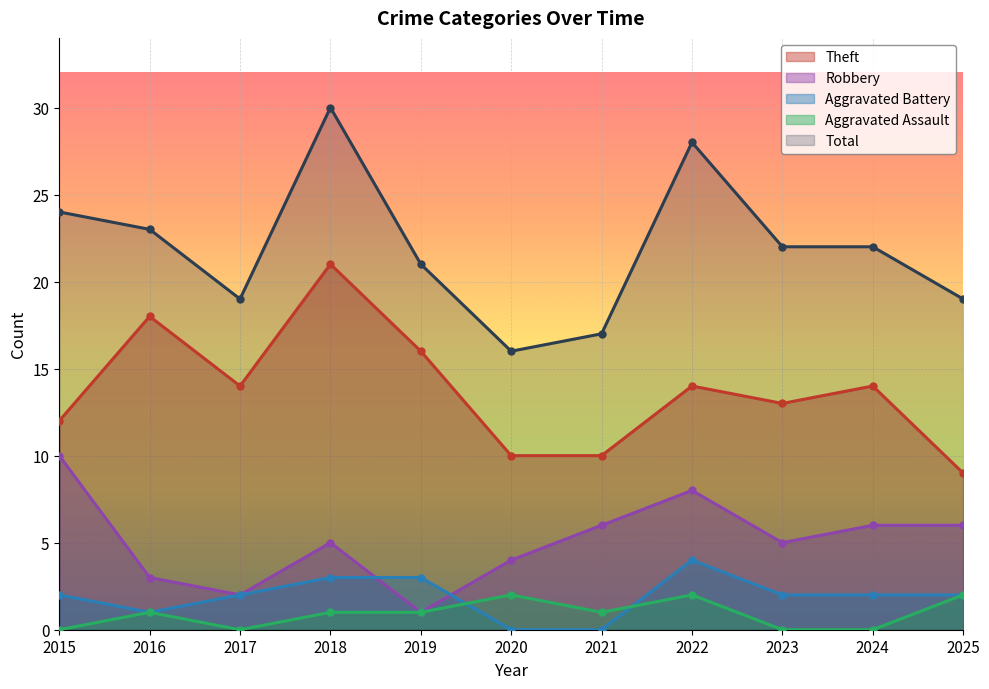

Is it true that Aggravated Assault equals 1 at 2019?

True